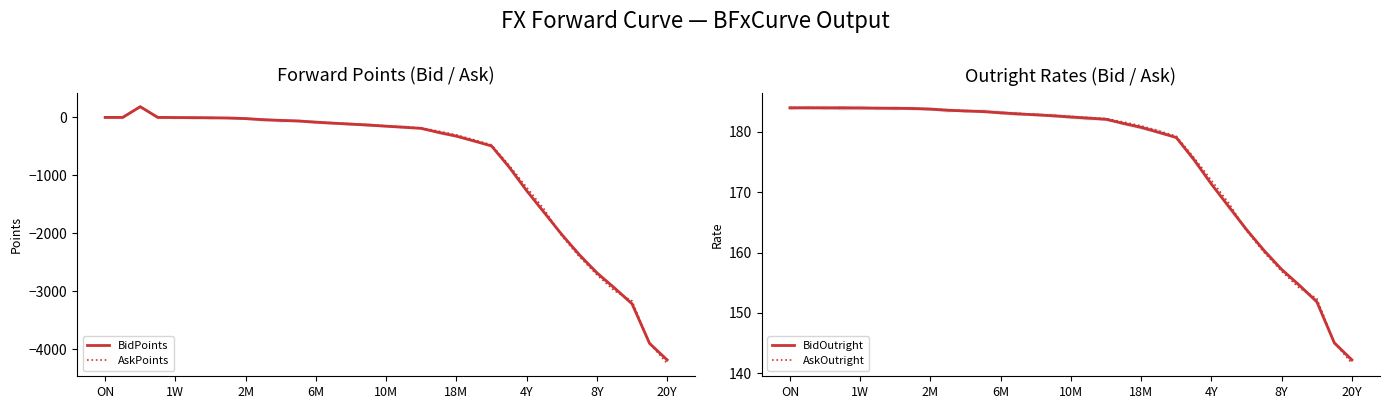

How many values in the AskOutright series are below 182?

14